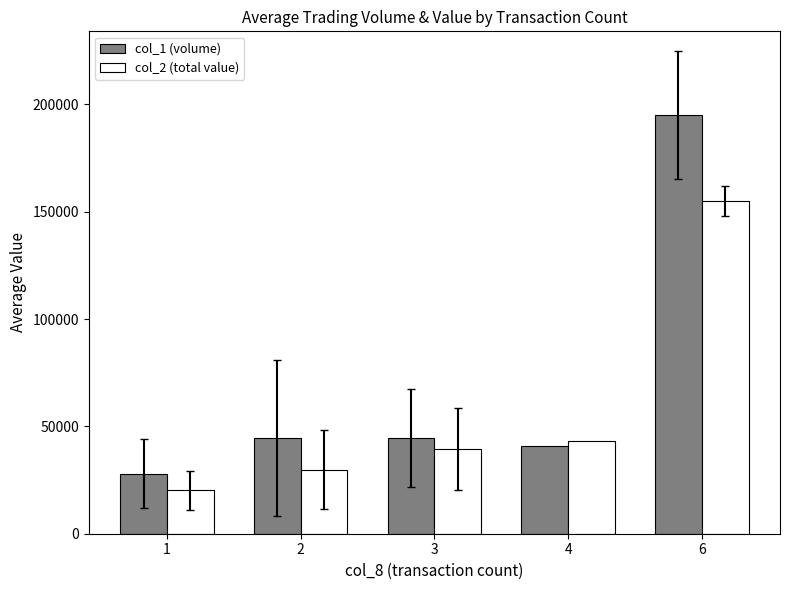

What is the sum of all col_2 (total value) values?

287684.7